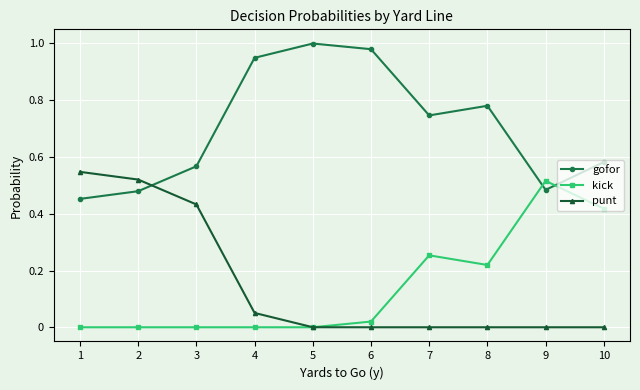

Which series has the largest total across all categories?

gofor